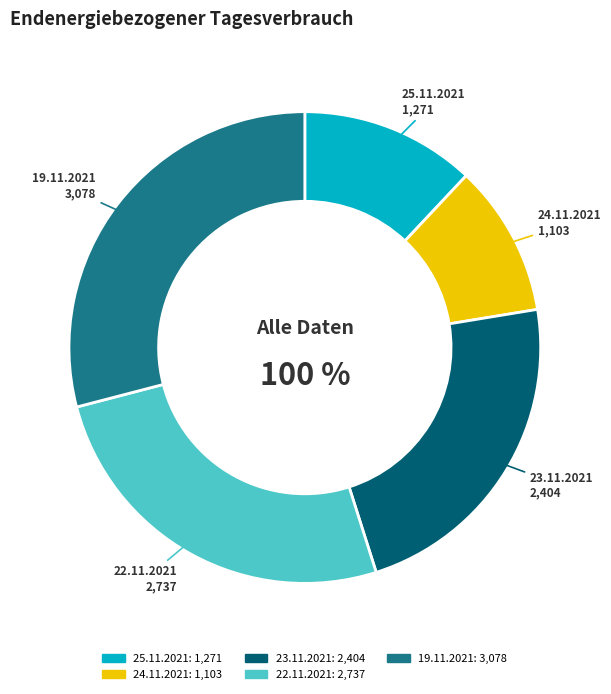

To the nearest percent, what is the average slice percentage?

20%